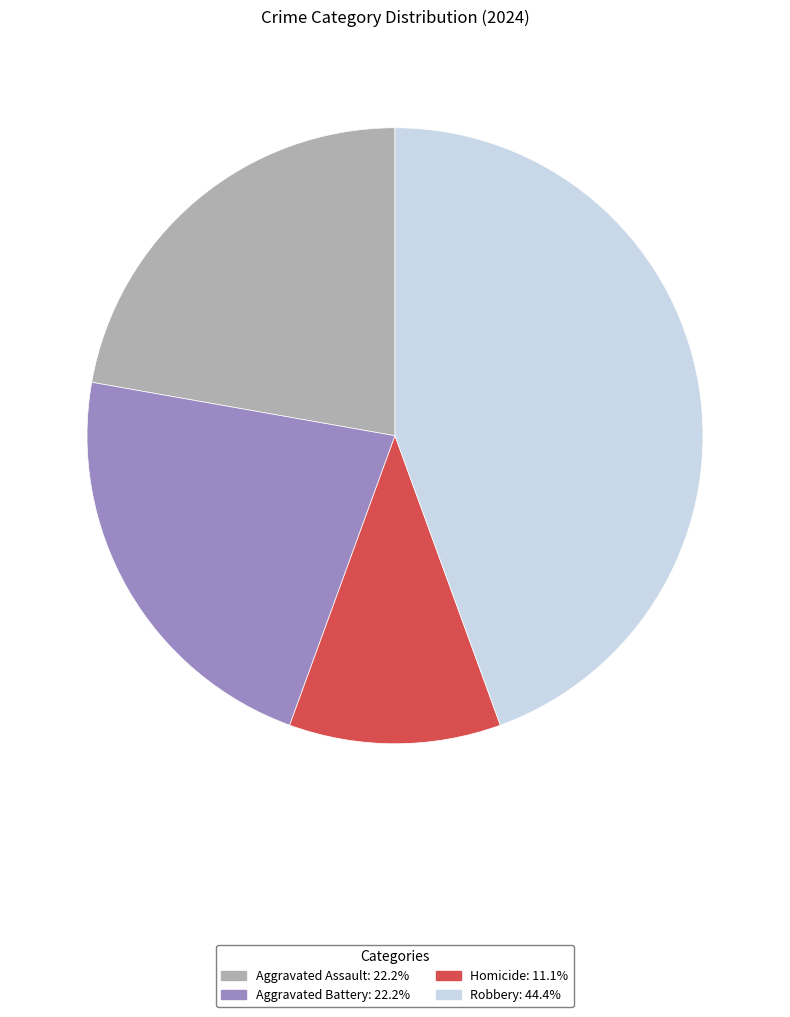

Which category has the smallest portion of the pie?

Homicide